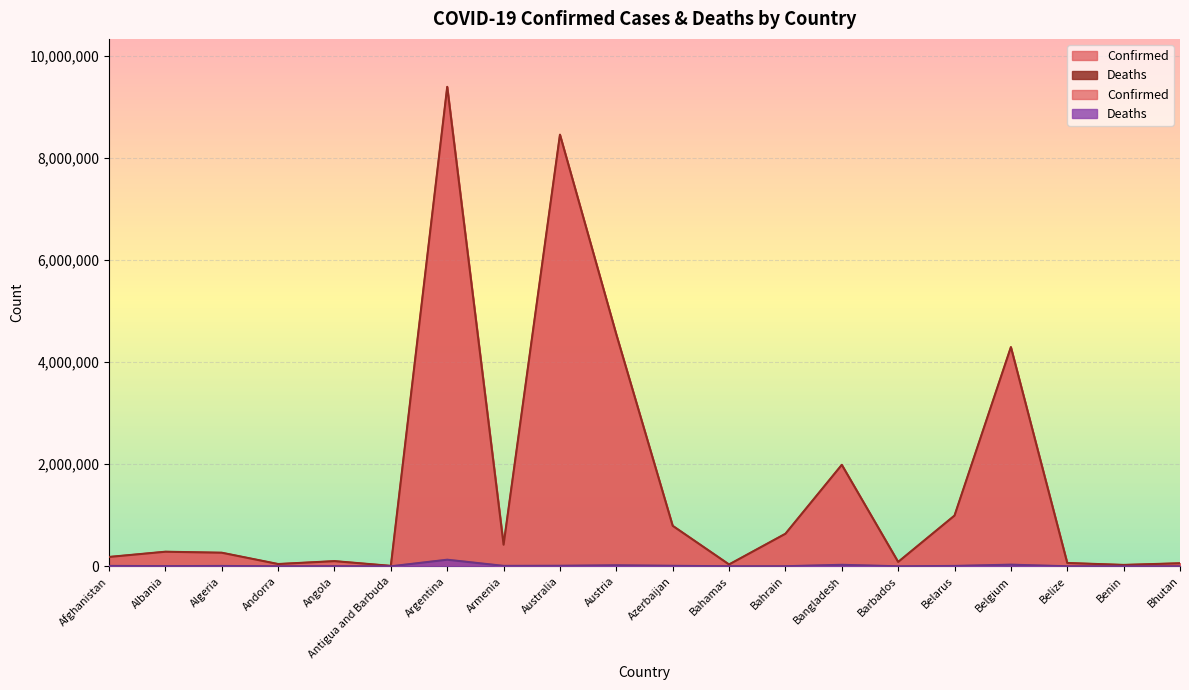

What is the highest value of the Confirmed series?

9394326